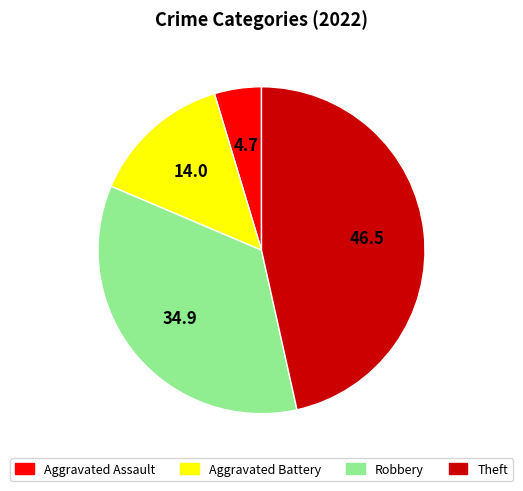

Rank the categories by value from lowest to highest.

Aggravated Assault, Aggravated Battery, Robbery, Theft